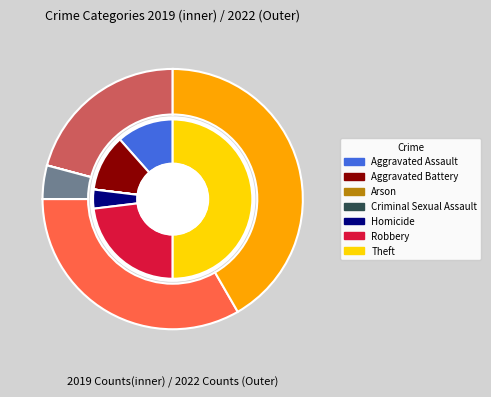

True or false: values_2022 accounts for 34% of the total.

False